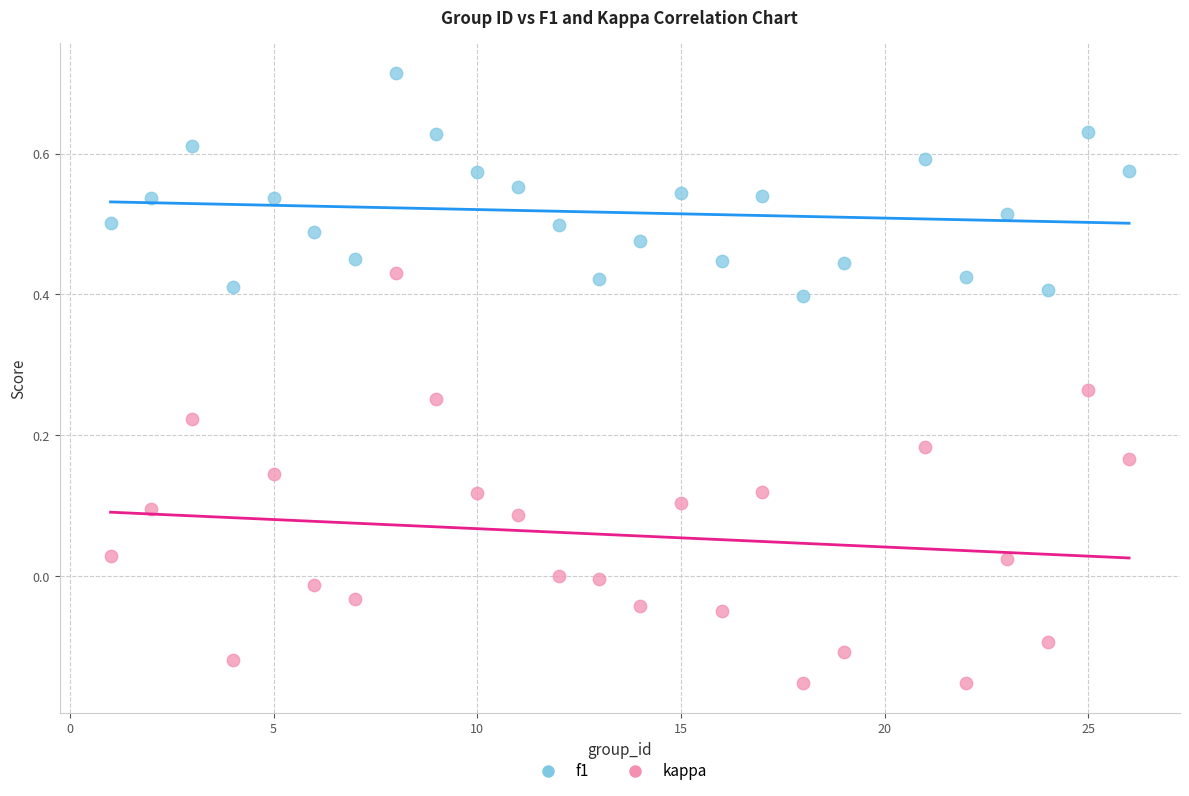

What is the X range (max minus min) for the scatter plot?

25.0